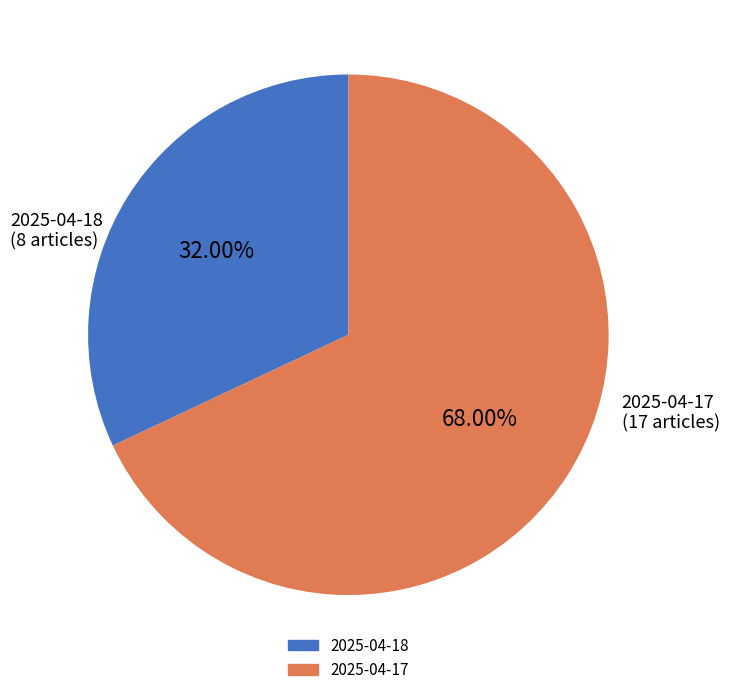

True or false: 2025-04-17 accounts for 99% of the total.

False